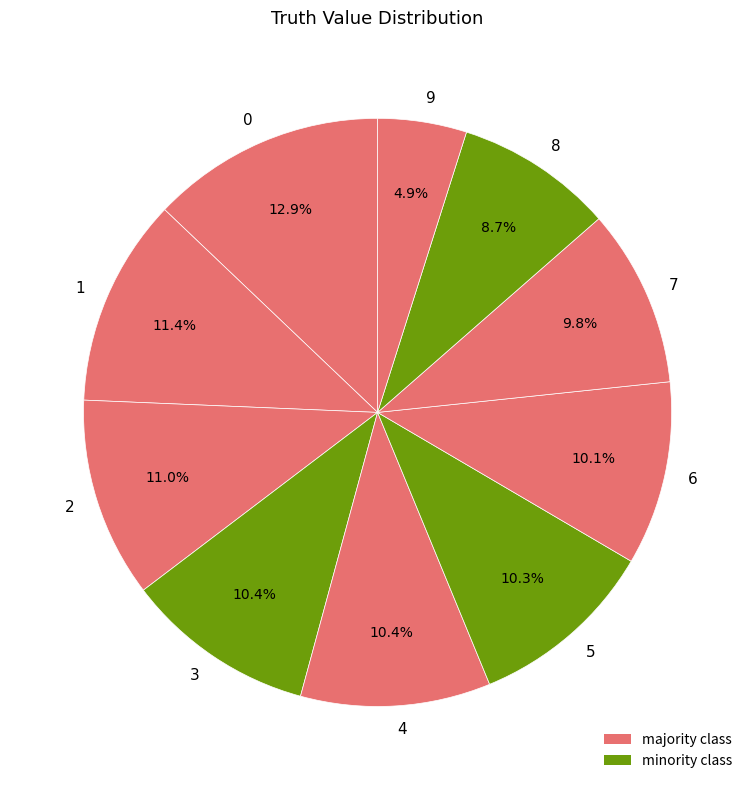

To the nearest percent, what is the average slice percentage?

10%